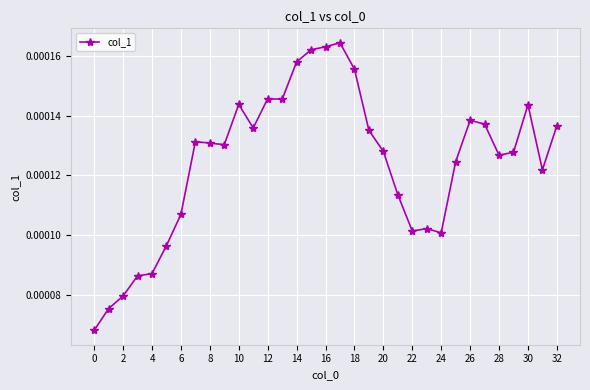

True or false: there are more than 0 points higher than both neighbors.

True